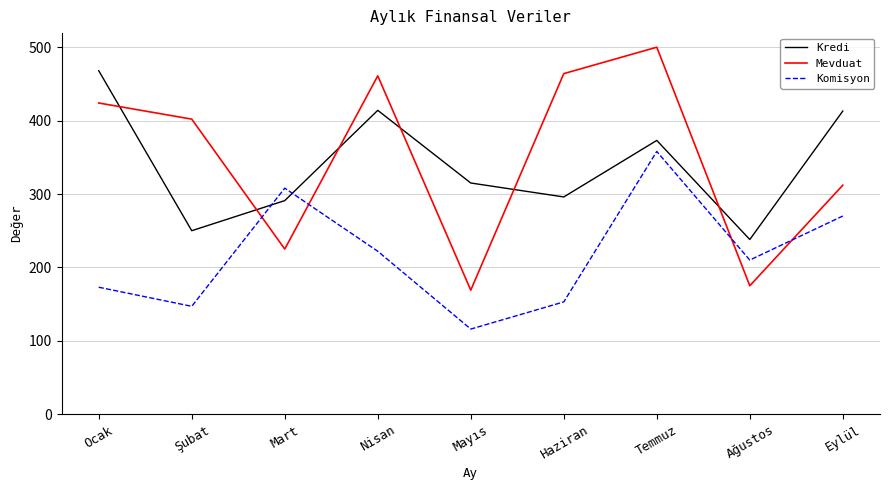

Which series has the widest spread of values?

Mevduat